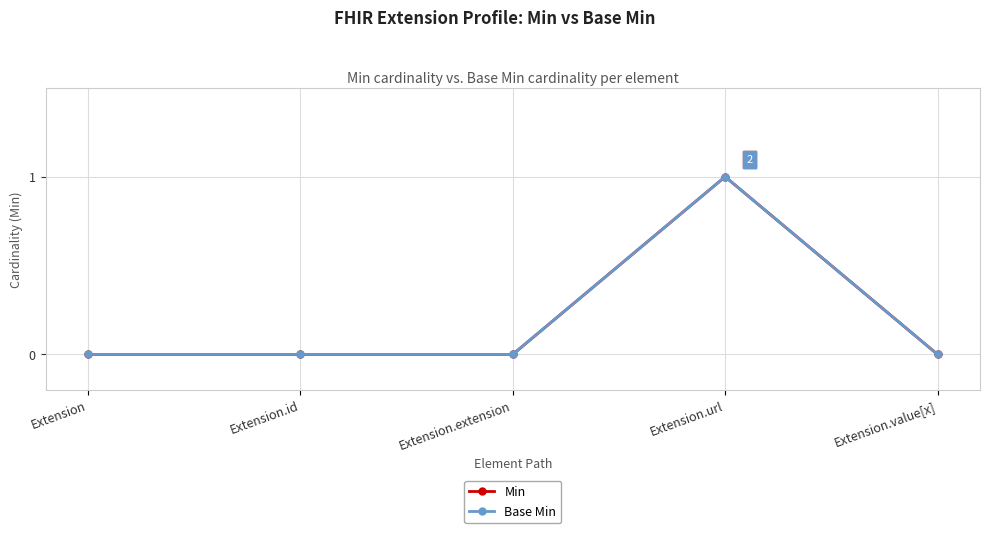

How many Base Min values are between 0 and 1?

5